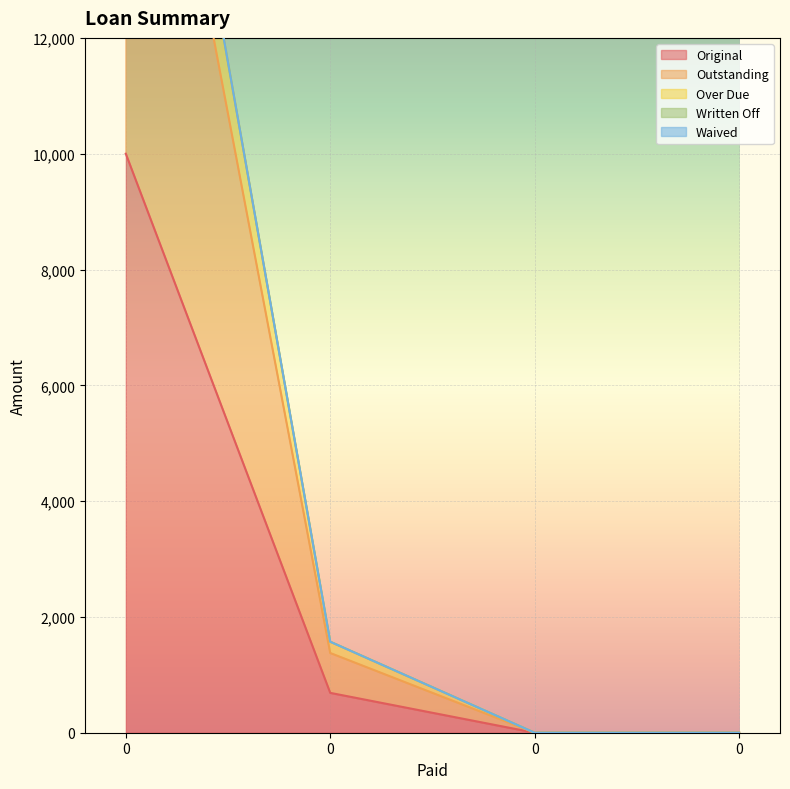

At 0, list the series in order from smallest to largest.

Original, Outstanding, Over Due